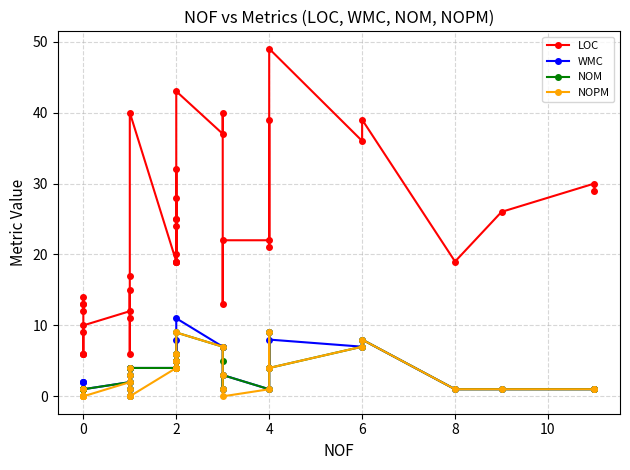

How many data points in NOPM are above 3?

18